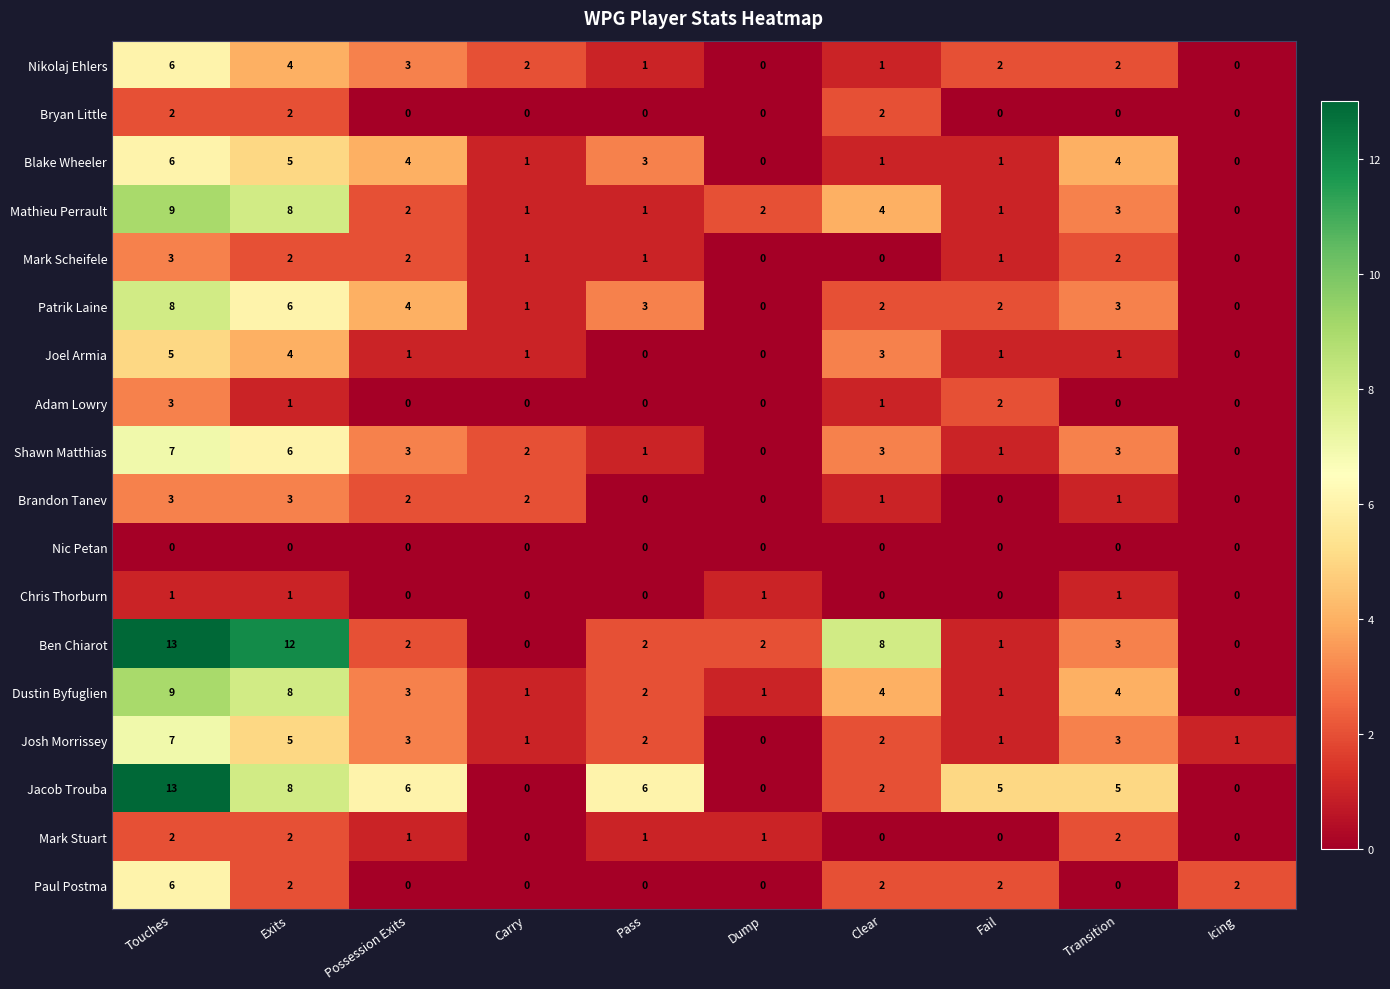

How many data points does each series have?

10